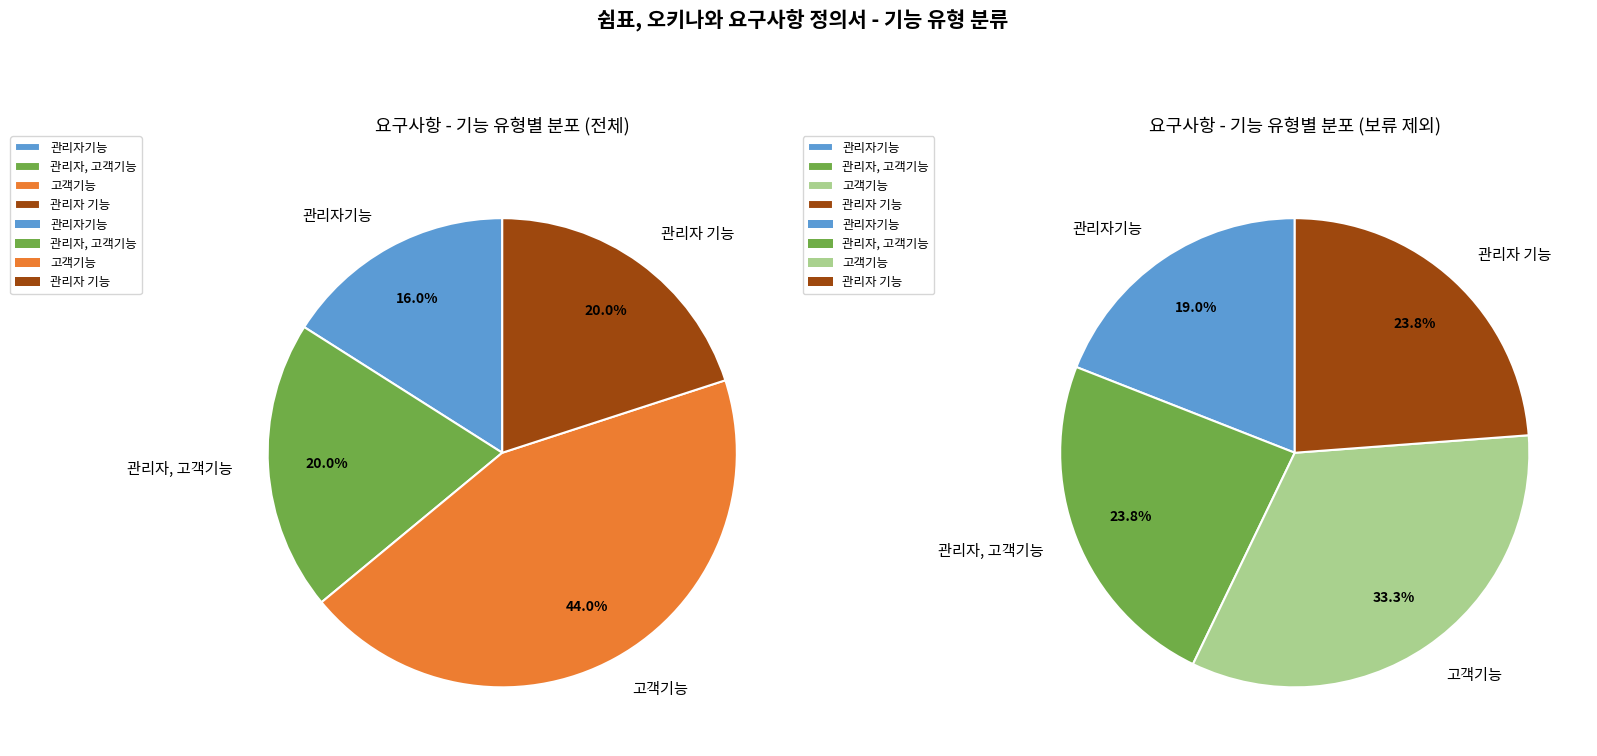

Does 고객기능 account for over 50% of the chart?

No